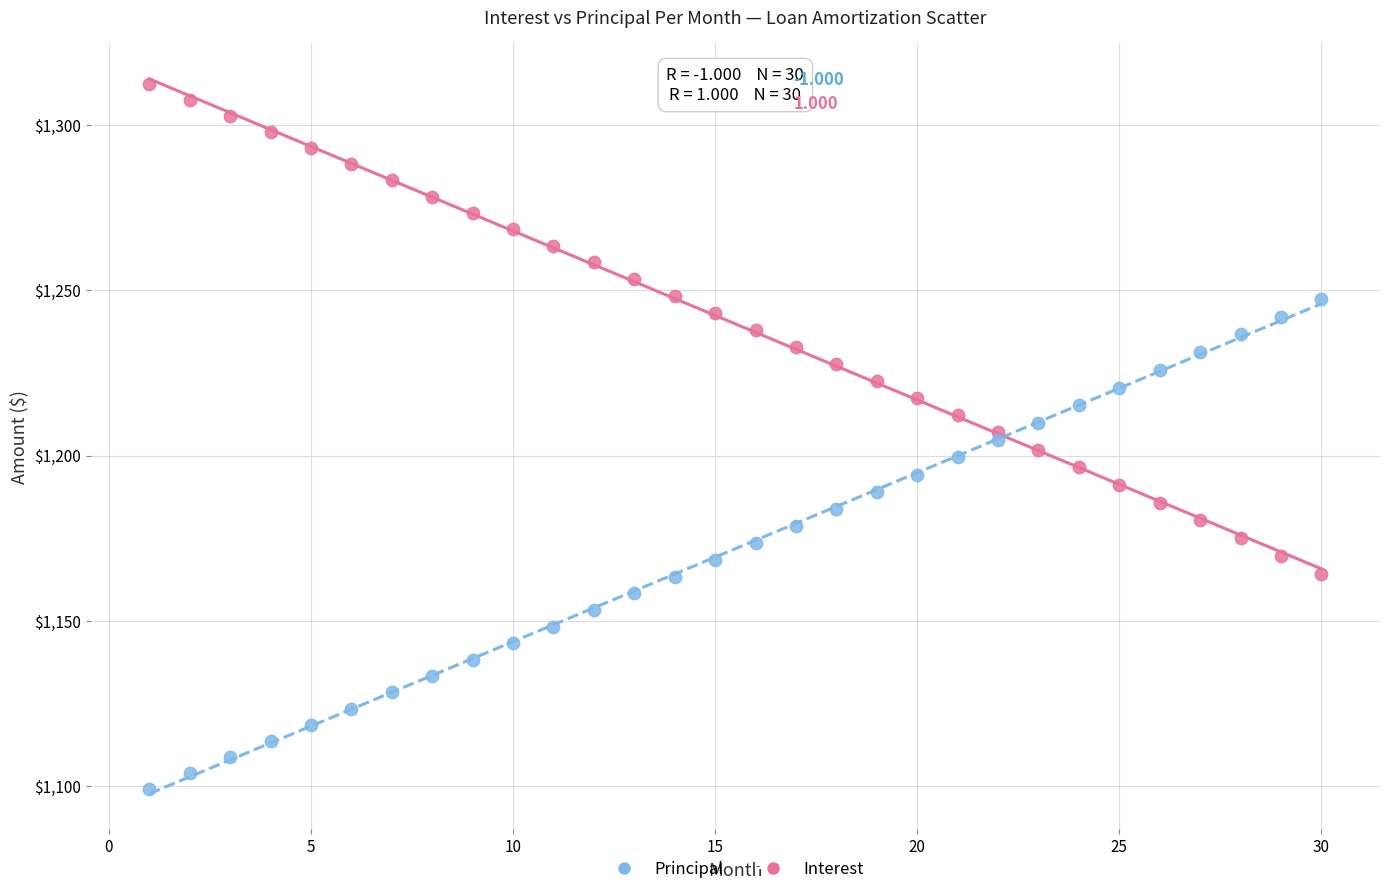

What are all the series names shown in the legend?

Principal, Interest